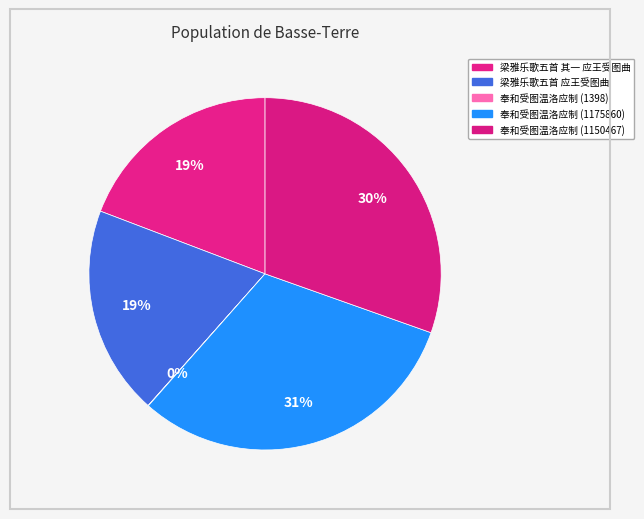

What portion of the pie excludes 奉和受图温洛应制 (1150467)?

69.6%